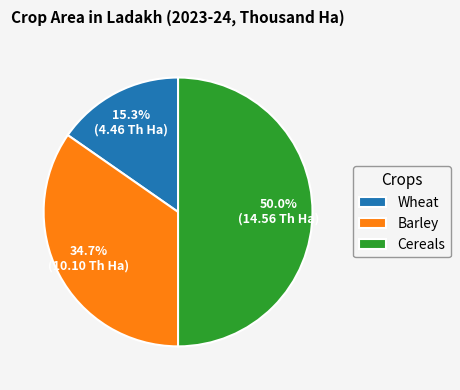

To the nearest percent, what is the difference between the Wheat and Cereals slice percentages?

35%